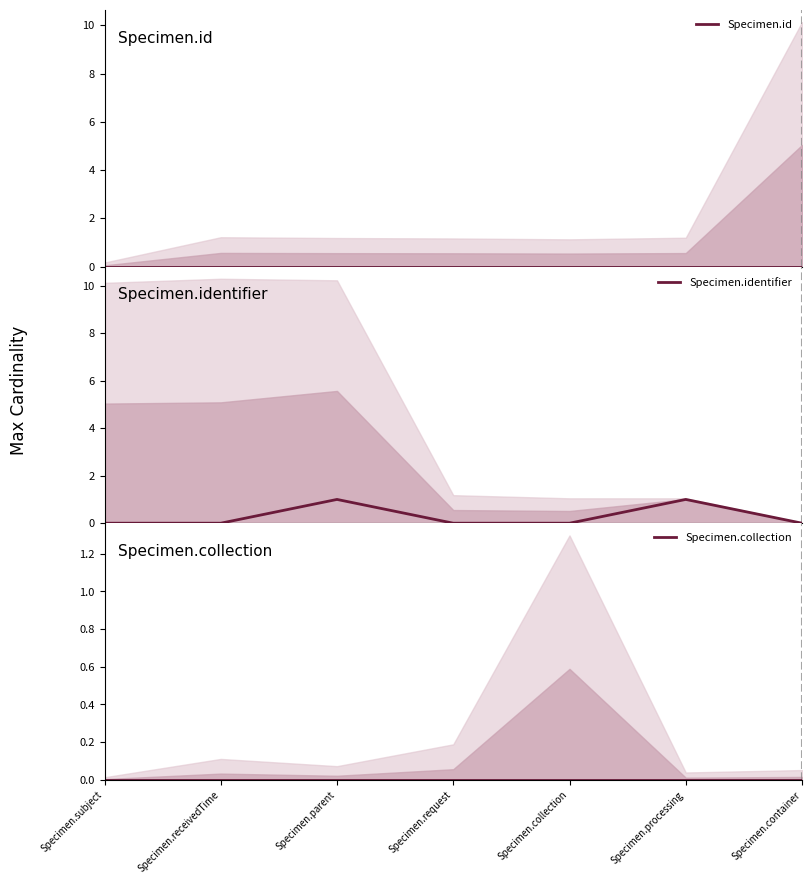

Reading right to left, transcribe all the data shown in this chart.

Specimen.id: Specimen.container=0	Specimen.processing=0	Specimen.collection=0	Specimen.request=0	Specimen.parent=0	Specimen.receivedTime=0	Specimen.subject=0
Specimen.identifier: Specimen.container=0	Specimen.processing=1	Specimen.collection=0	Specimen.request=0	Specimen.parent=1	Specimen.receivedTime=0	Specimen.subject=0
Specimen.collection: Specimen.container=0	Specimen.processing=0	Specimen.collection=0	Specimen.request=0	Specimen.parent=0	Specimen.receivedTime=0	Specimen.subject=0